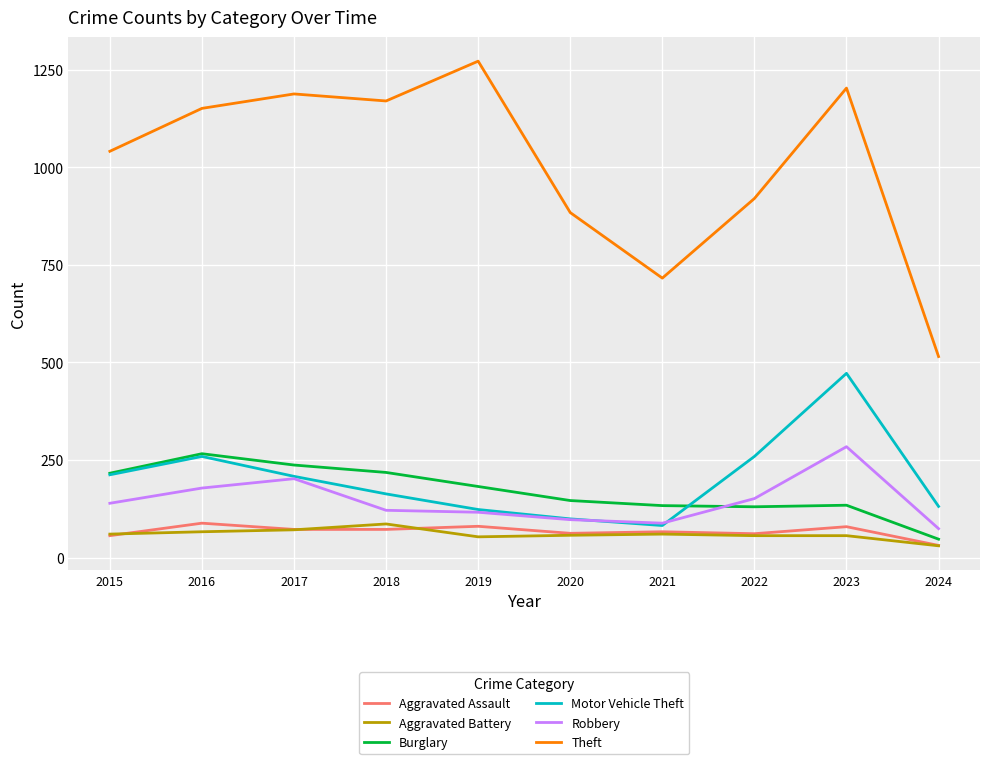

Which series has the largest range (max minus min)?

Theft